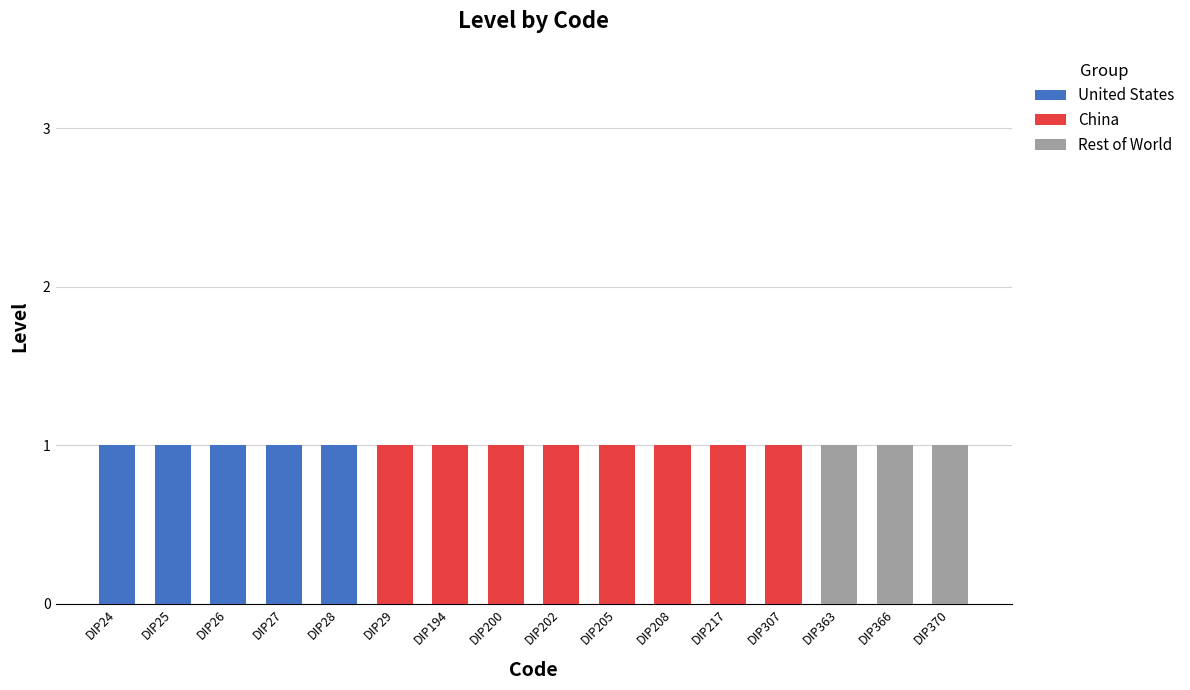

Are the bars horizontal?

No